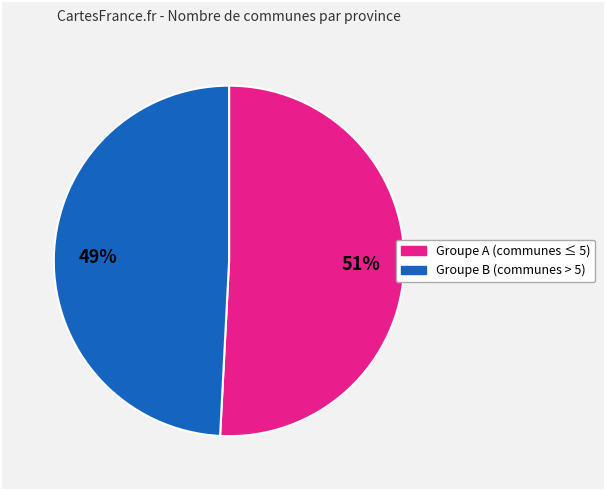

To the nearest percent, what is the average slice percentage?

50%